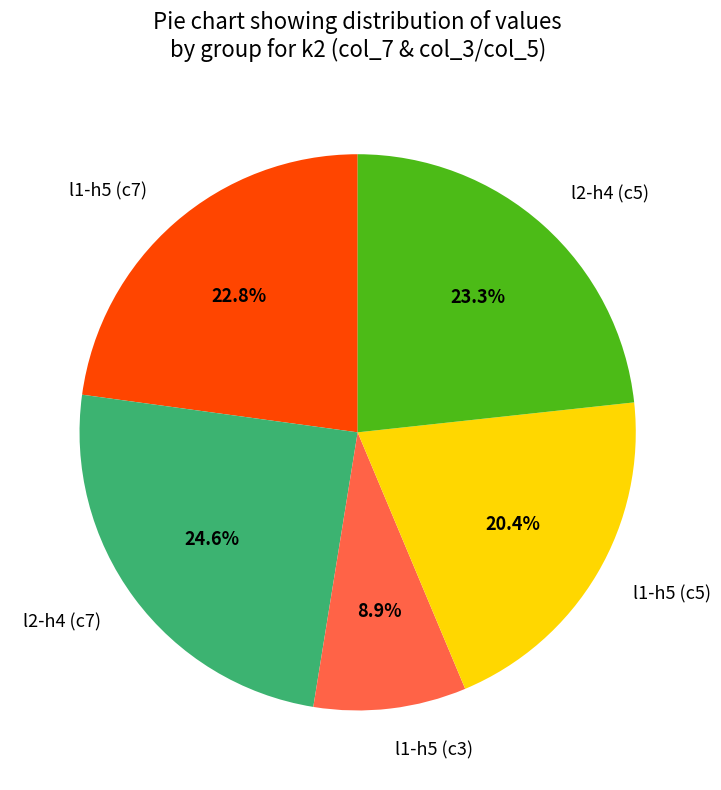

What portion of the pie excludes l1-h5 (c3)?

91.1%